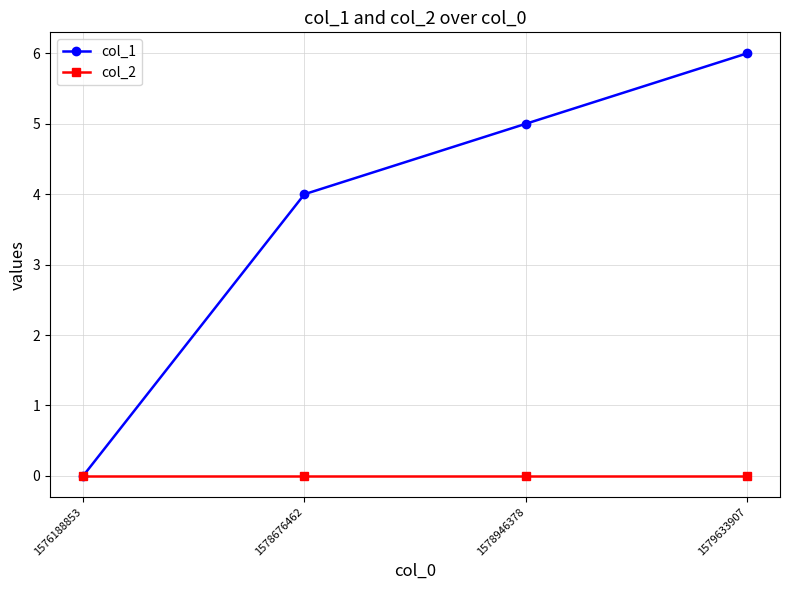

What is the spread (max minus min) of values at 1578946378?

5